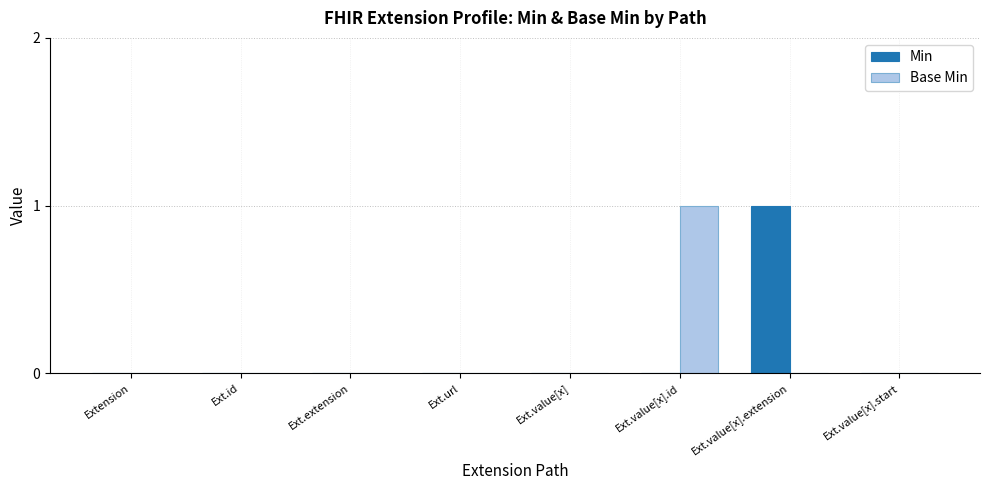

True or false: Base Min has a value of 0 at Ext.url.

True